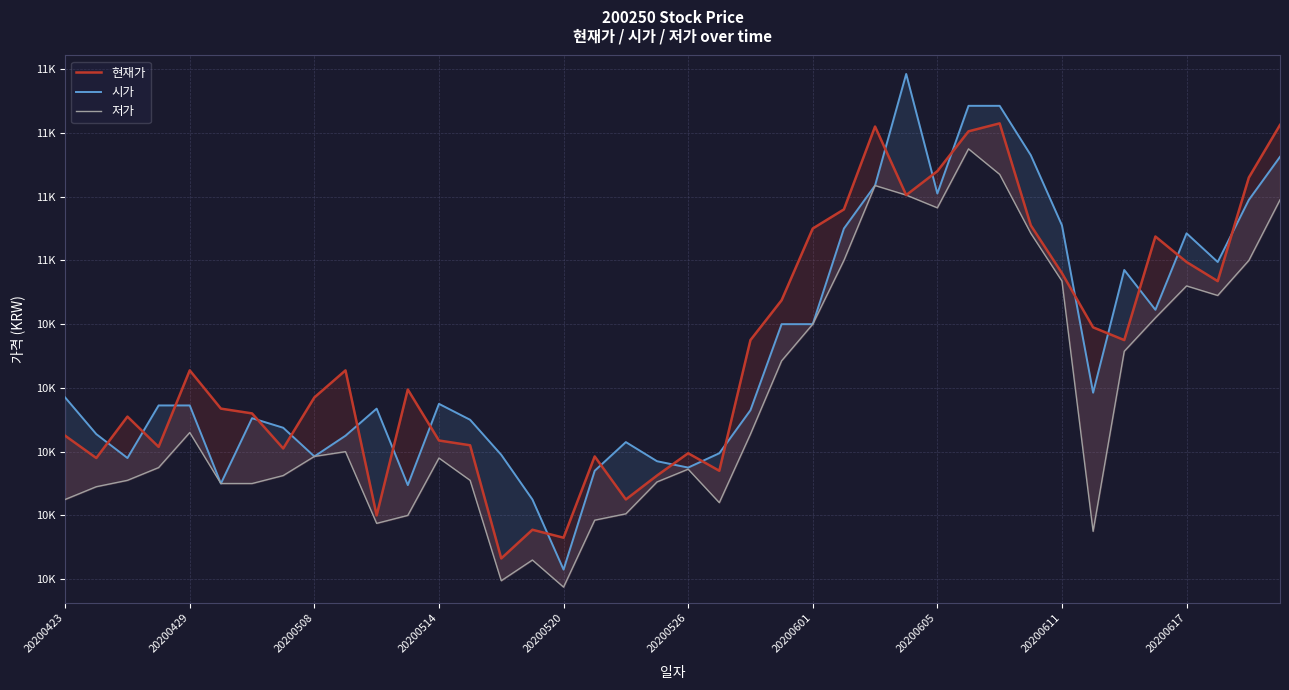

Is the value of 시가 at 20200605 greater than the value of 저가 at 20200514?

Yes